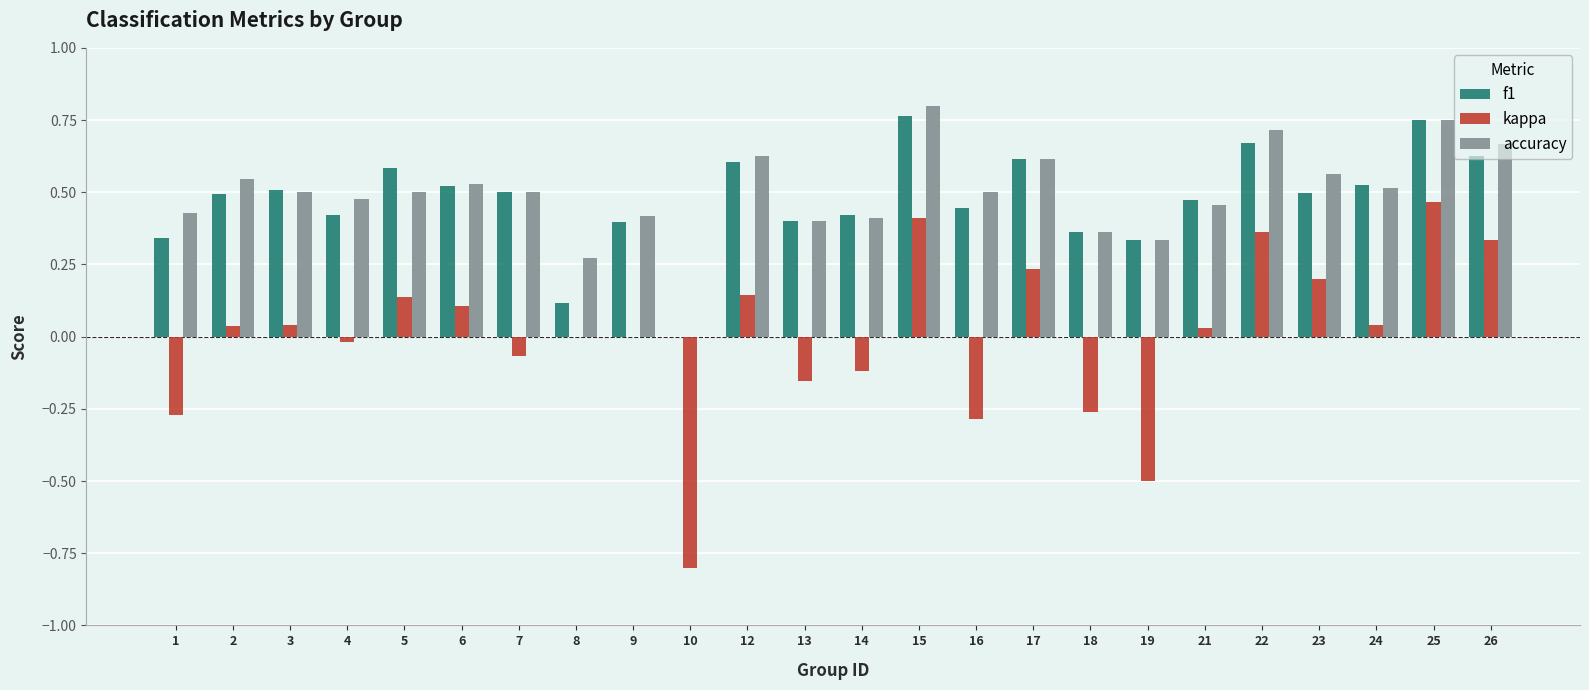

Which series changed the most between 6 and 10?

kappa